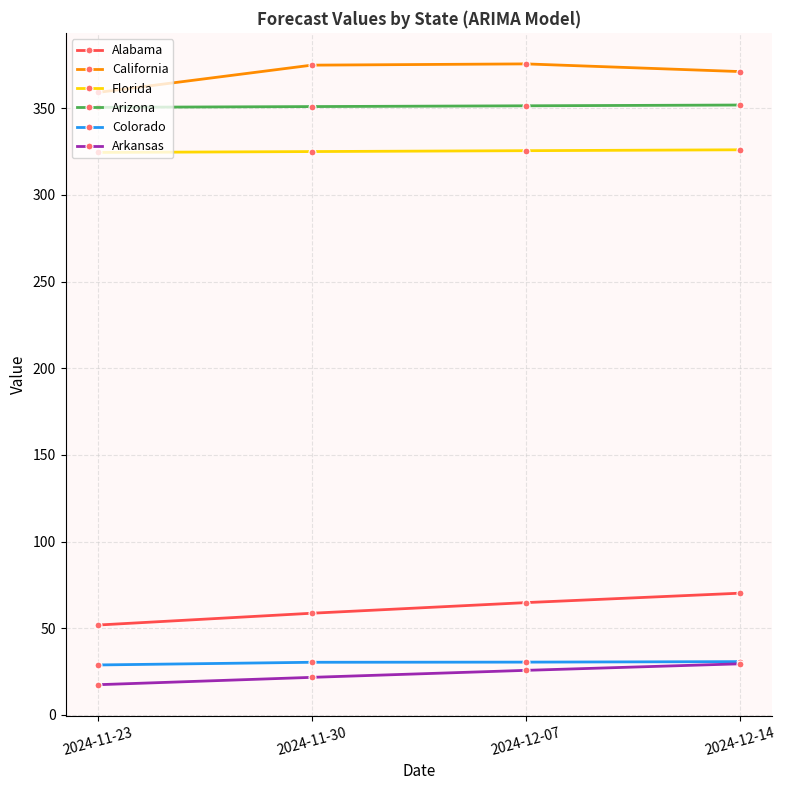

True or false: Arkansas has a value of 29.5 at 2024-12-14.

True